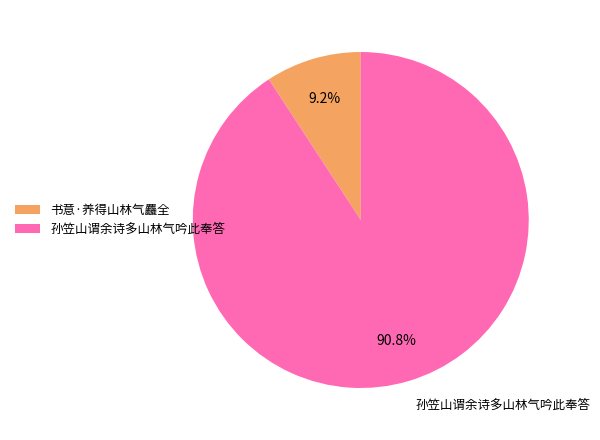

True or false: 孙笠山谓余诗多山林气吟此奉答 accounts for 98% of the total.

False